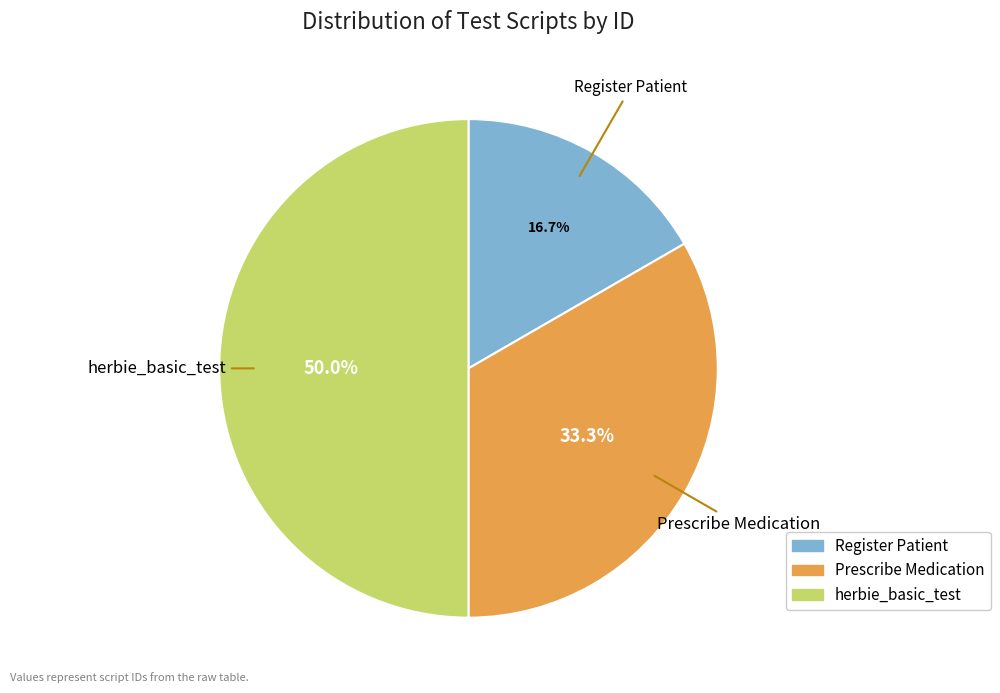

Which slice is the smallest?

Register Patient